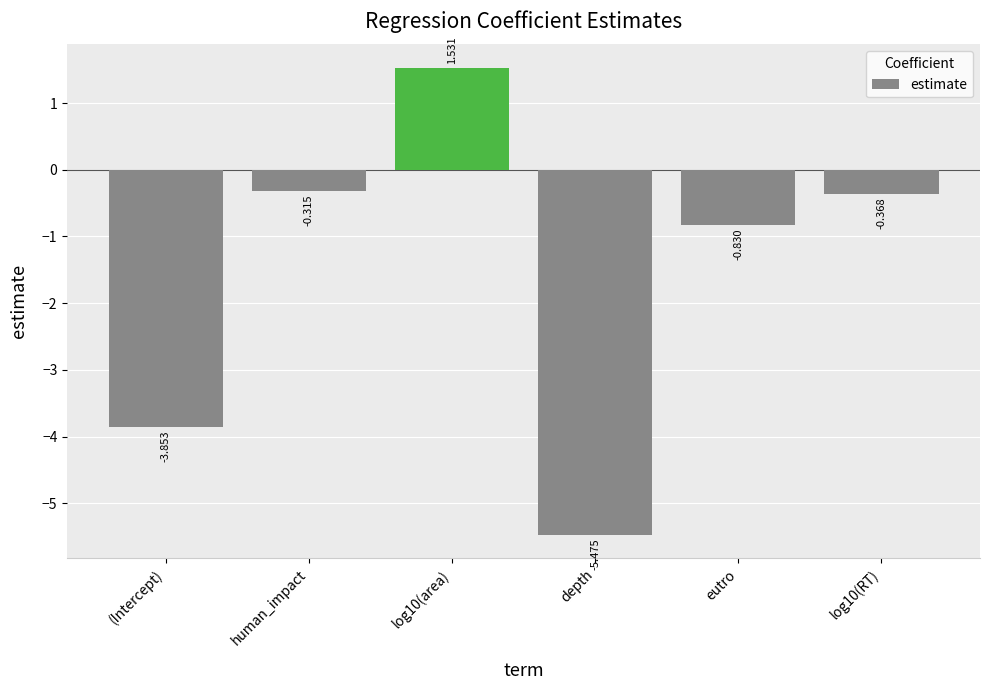

Where does the data first go above 0?

log10(area)